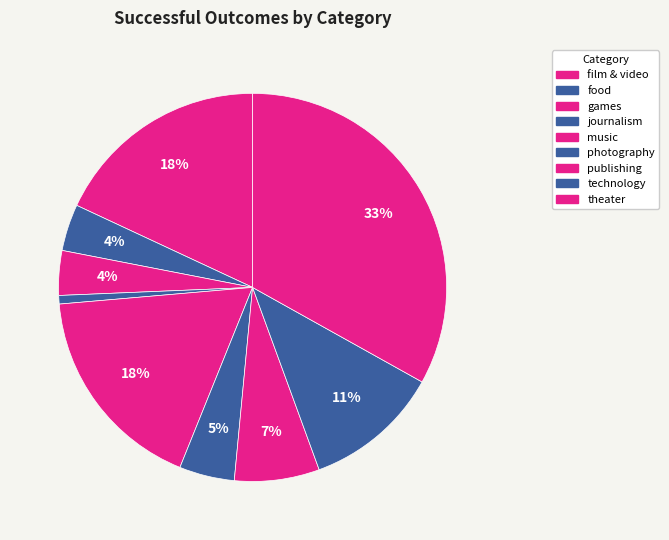

What percentage do music and food together represent?

21.4%